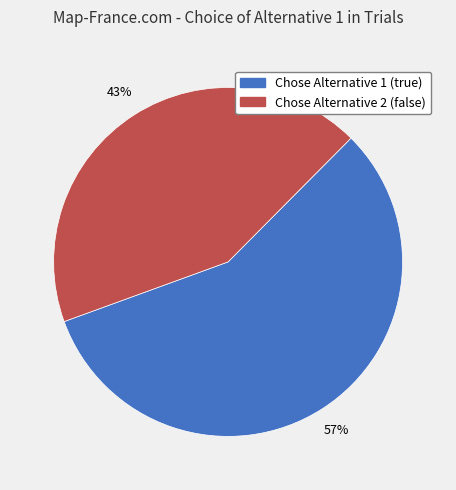

Is Chose Alternative 2 (false) the majority of the pie?

No